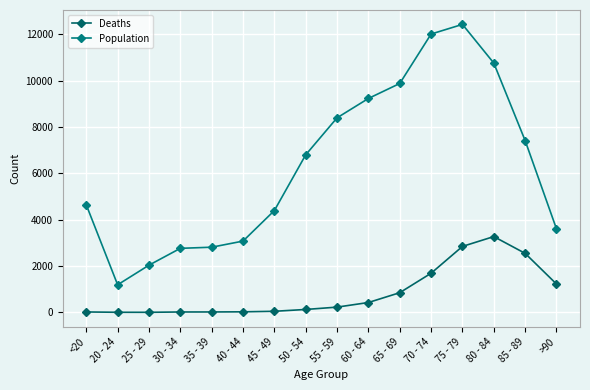

Read the Deaths value at 30 - 34.

17